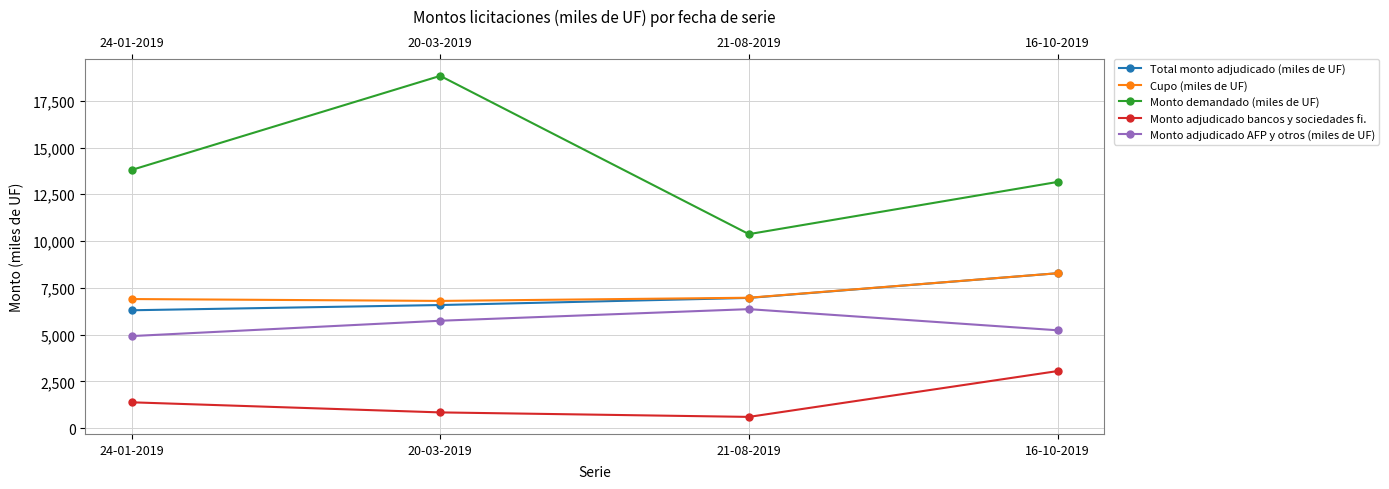

What position from the right is 16-10-2019?

1